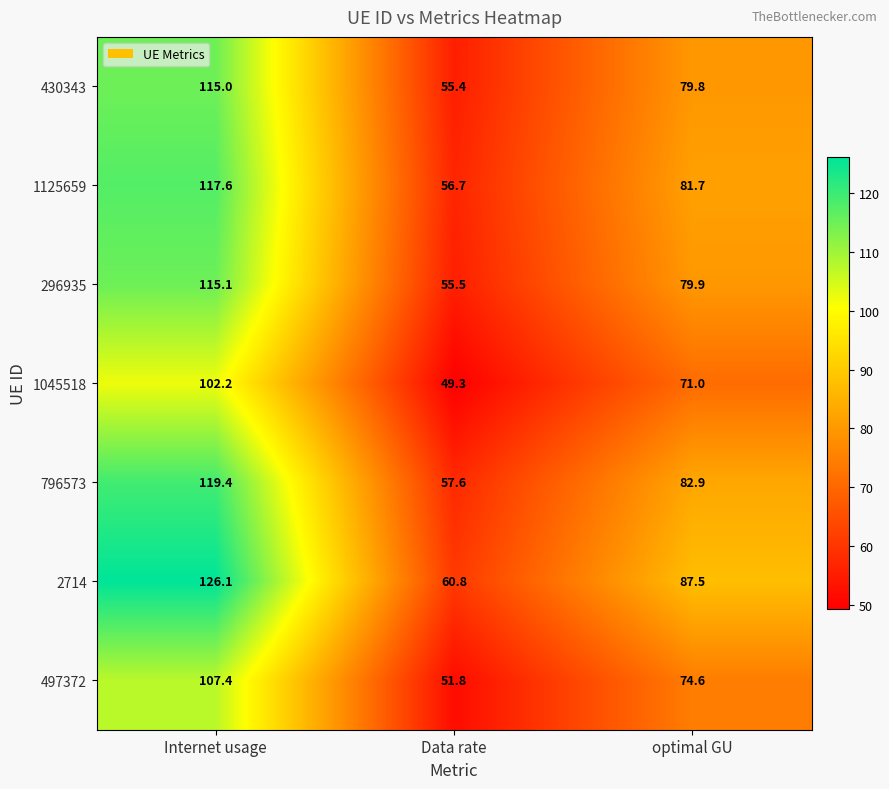

What is the approximate value of 1125659 at Data rate?

56.7